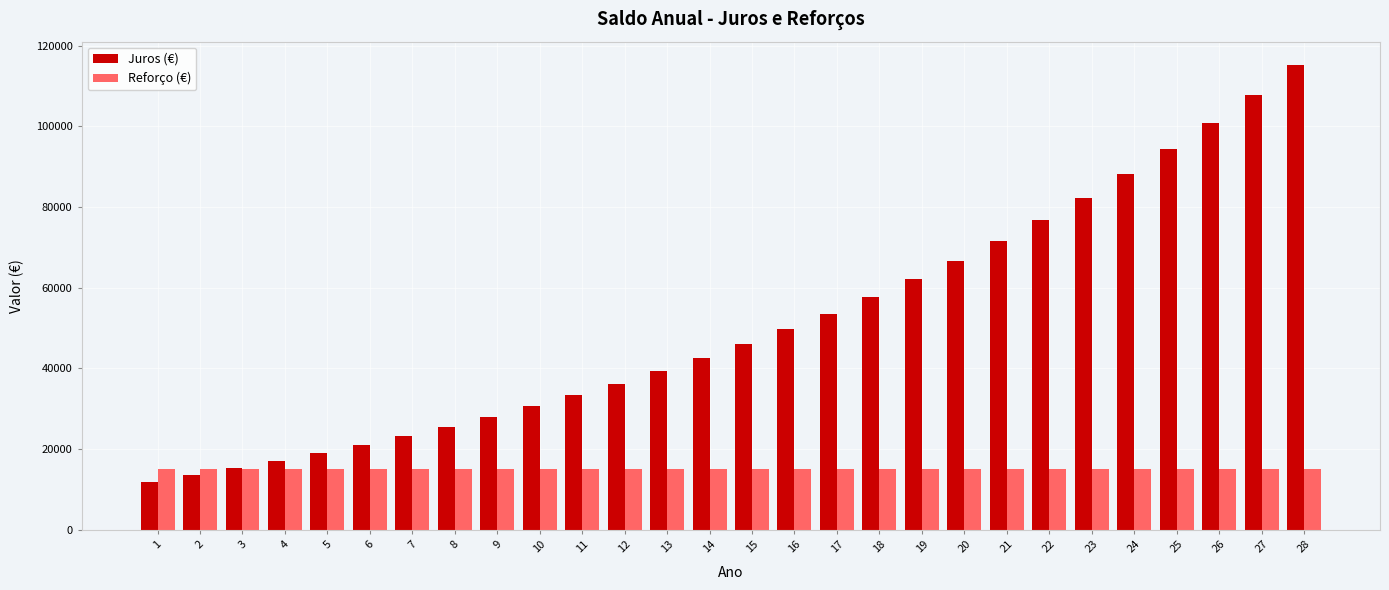

What is the value of the Juros (€) bar at the 25th from the left?

94321.2